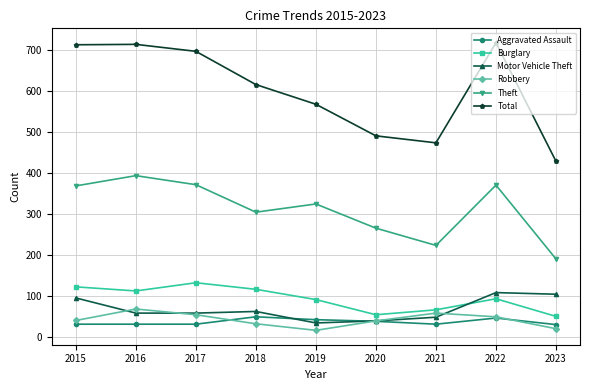

True or false: Theft and Motor Vehicle Theft cross at least once.

False